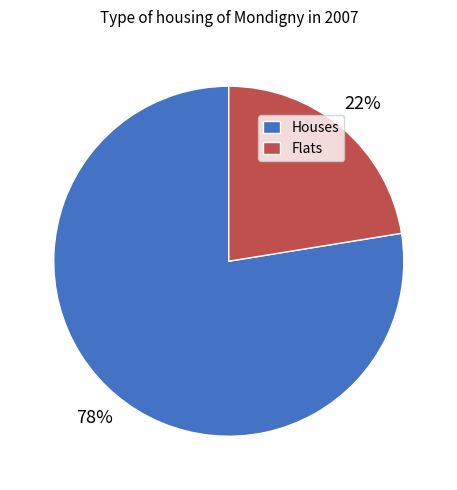

Between Houses and Flats, which is larger?

Houses